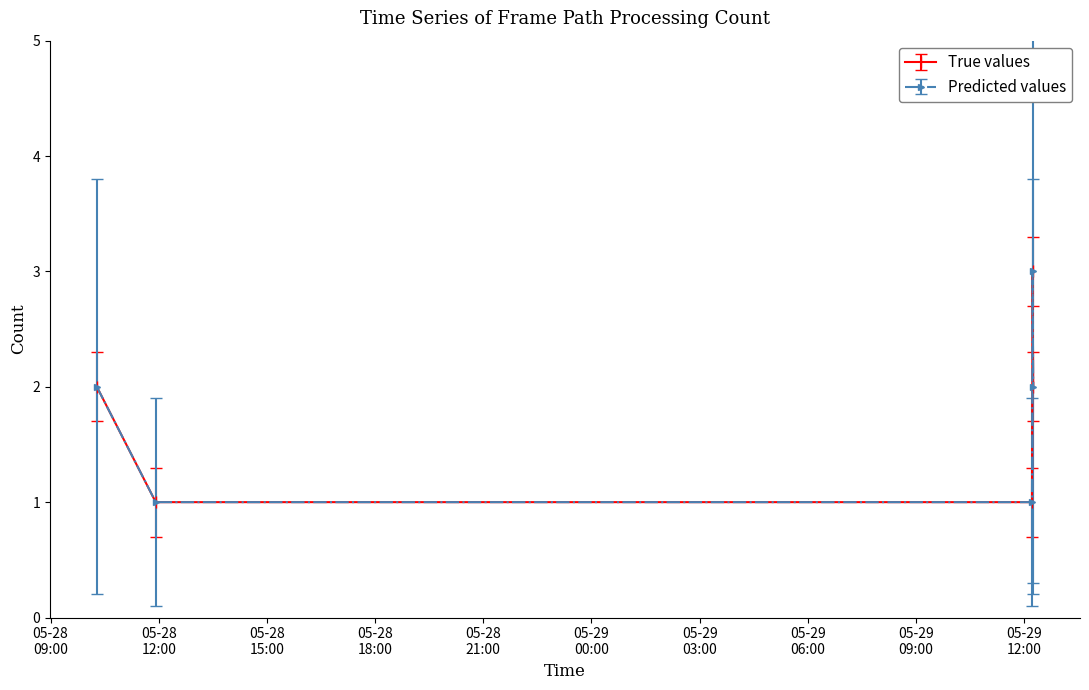

Does the chart have visible grid lines?

No